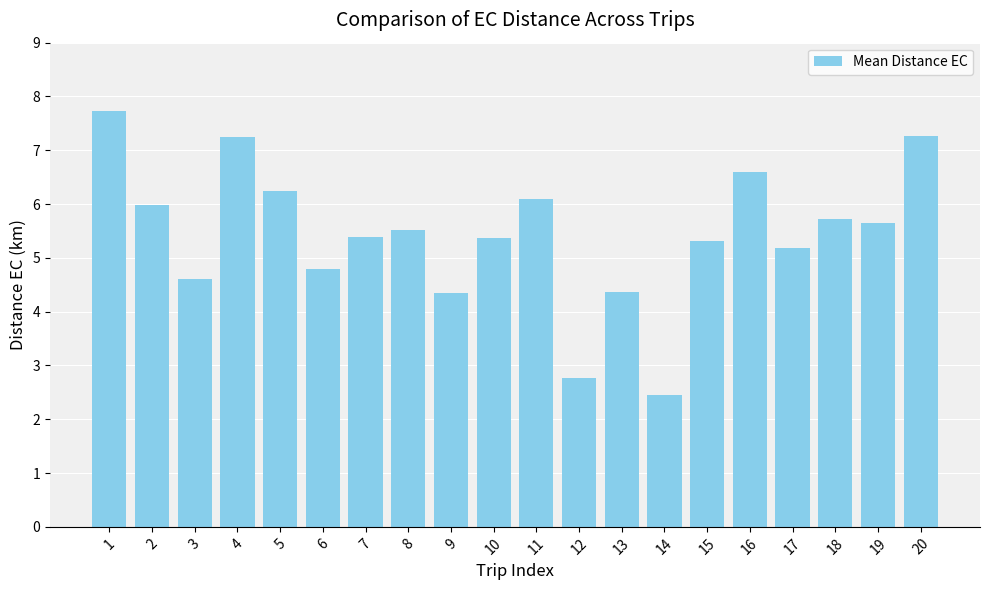

What value does the data have at 15?

5.3